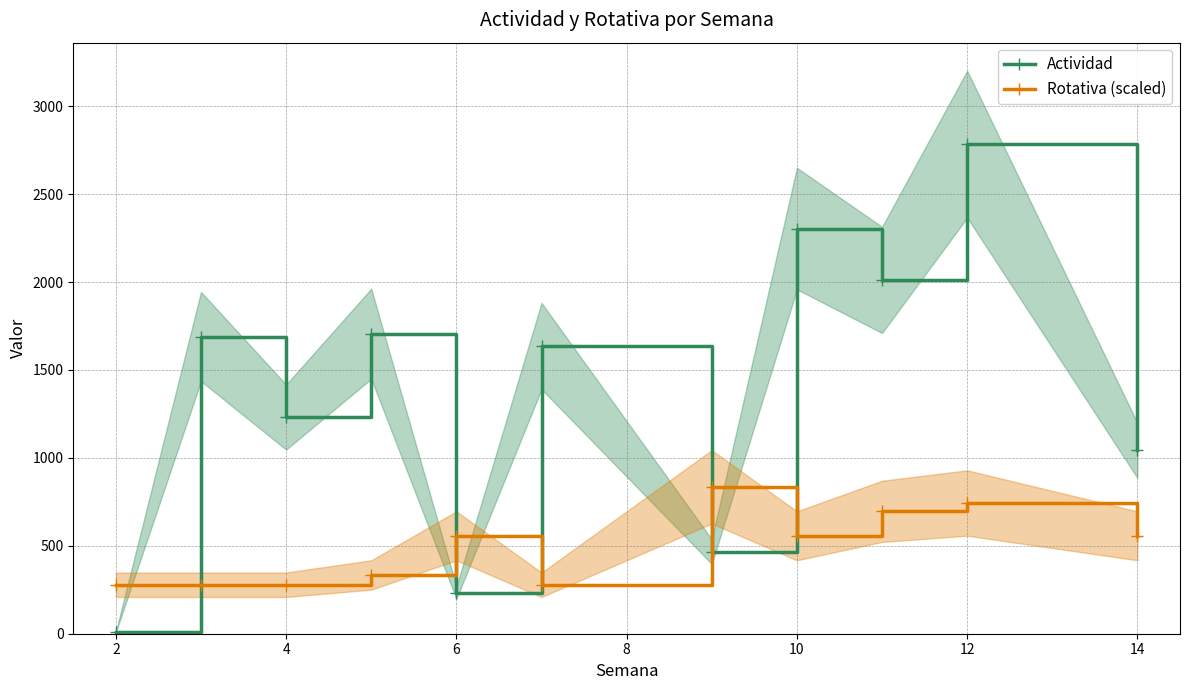

Which series has the largest total across all categories?

Actividad